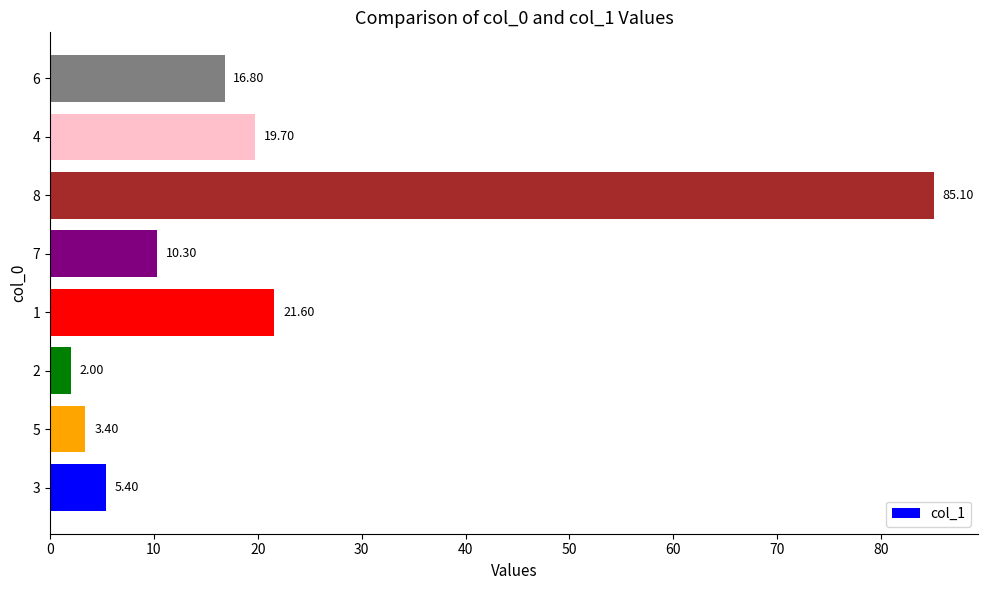

What is the difference between the values at 3 and 5?

2.0